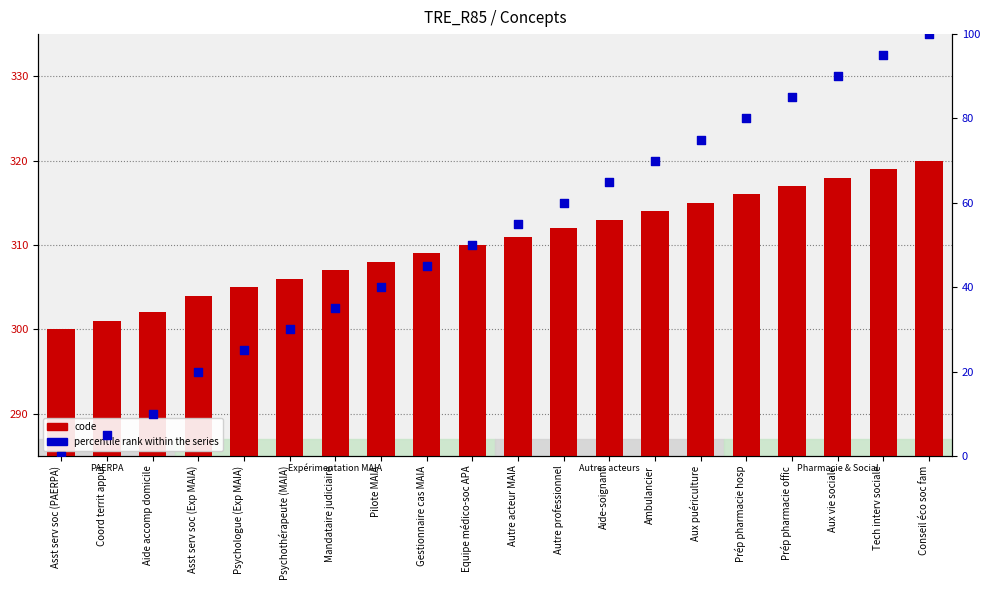

At how many categories does at least one series exceed 158?

20